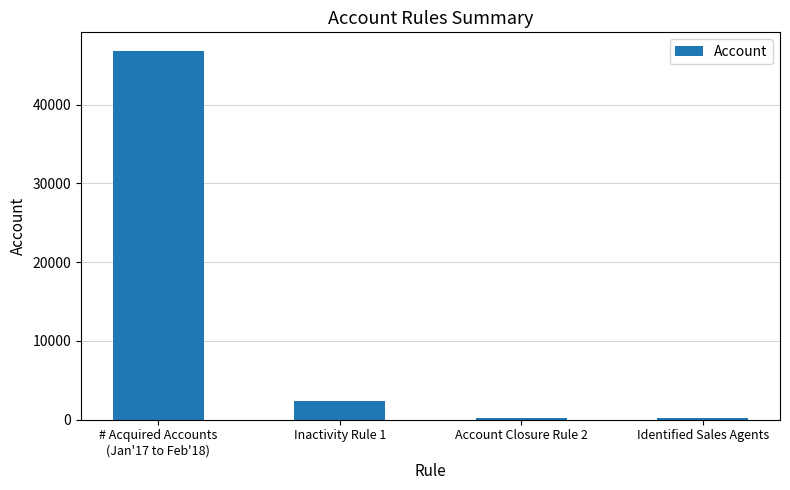

What is the label of the 1st bar from the right?

Identified Sales Agents